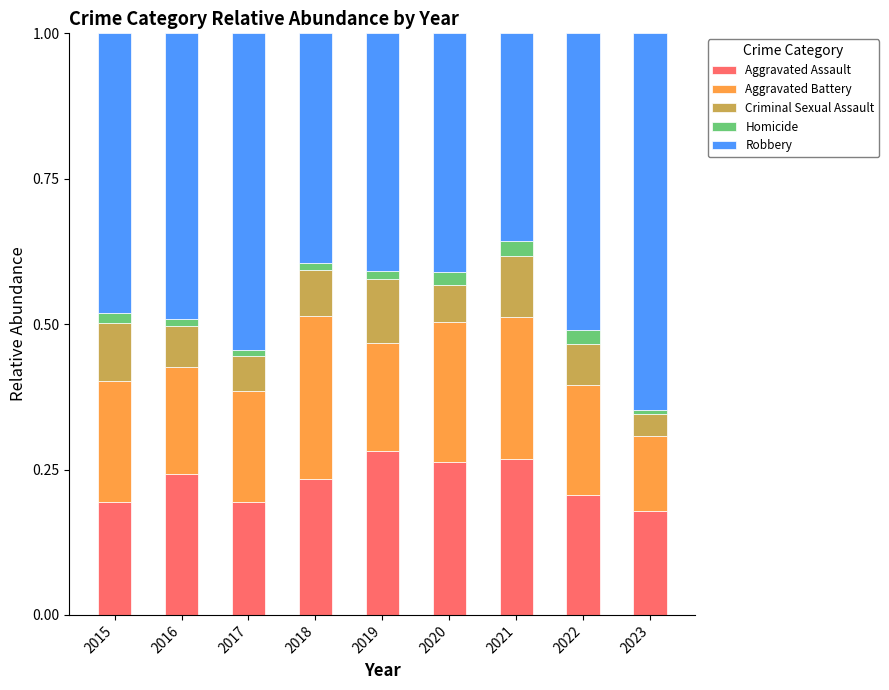

What is the average value of the Aggravated Battery series?

0.2